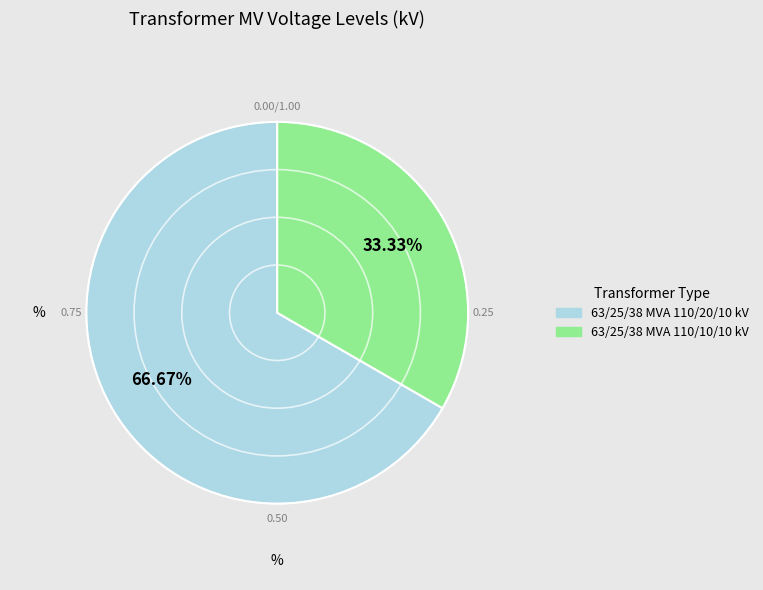

What is the ratio of the value at 63/25/38 MVA 110/10/10 kV to the value at 63/25/38 MVA 110/20/10 kV?

0.5